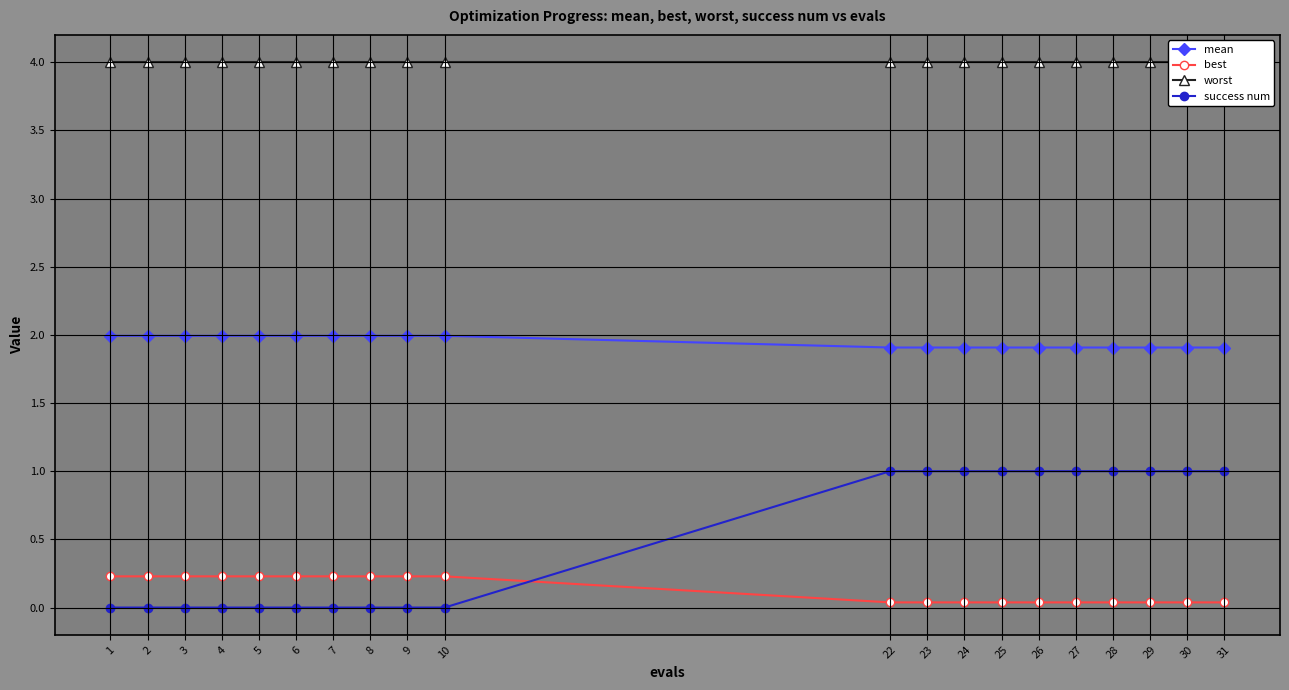

What are all the series names shown in the legend?

mean, best, worst, success num